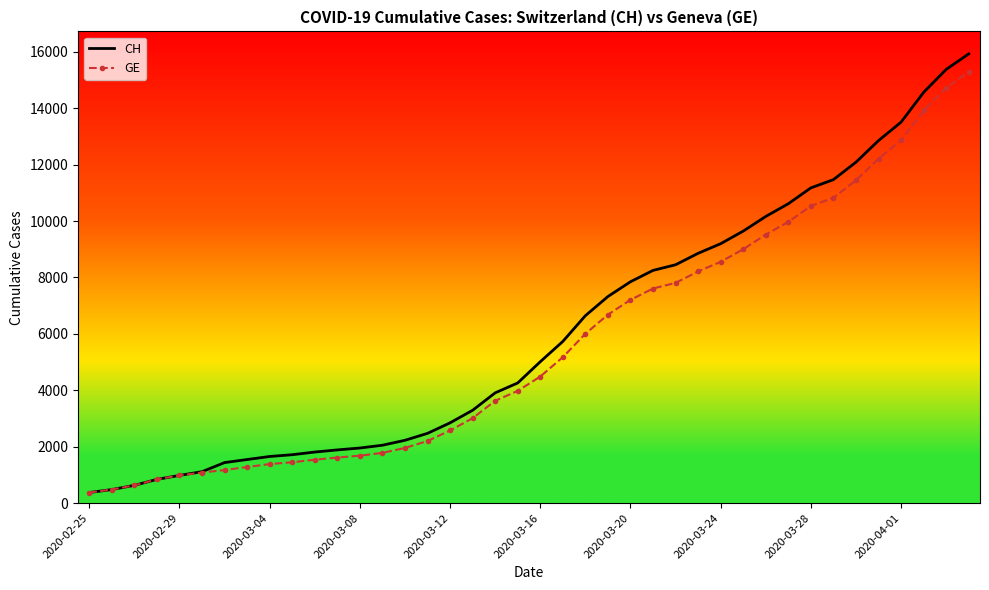

What is the lowest value of the CH series?

375